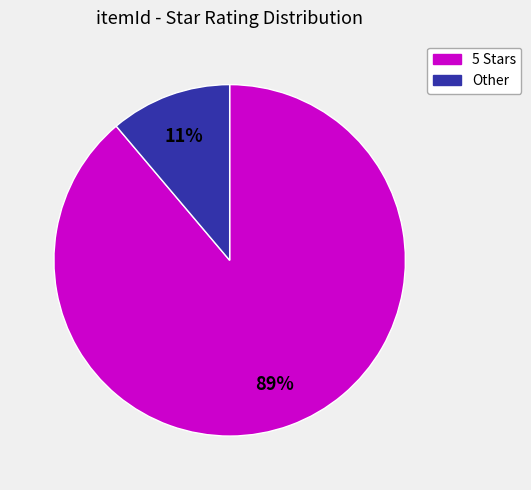

To the nearest percent, what is the difference between the largest and smallest slice percentages?

78%